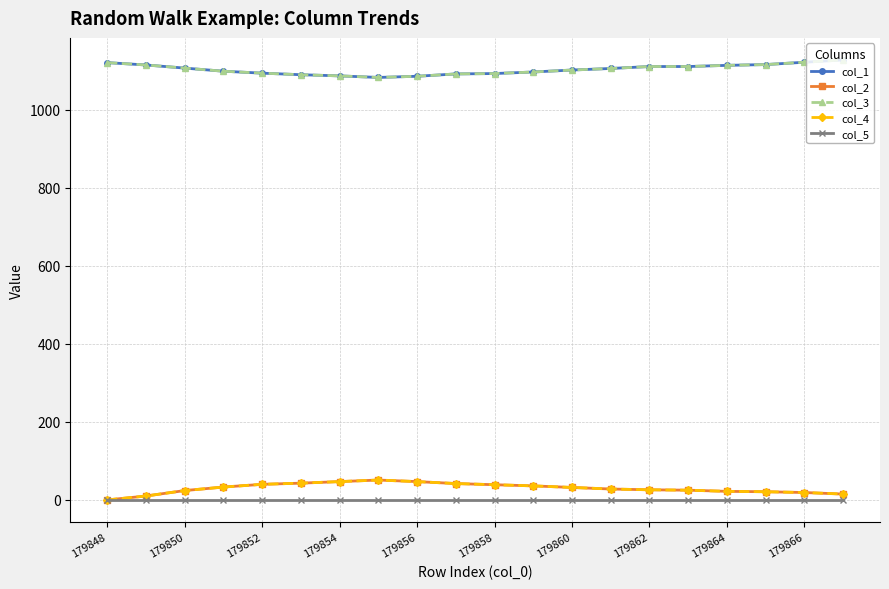

Is this an area chart (filled region under the line)?

No